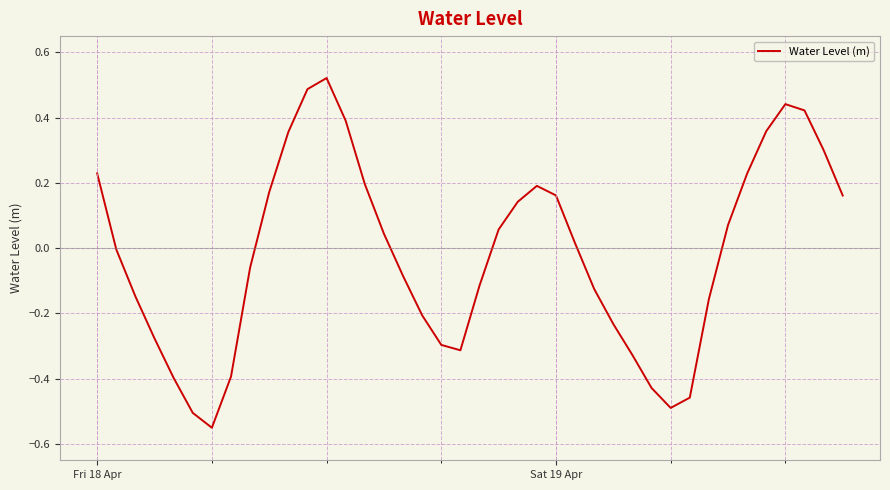

How many lines are shown in the chart?

1